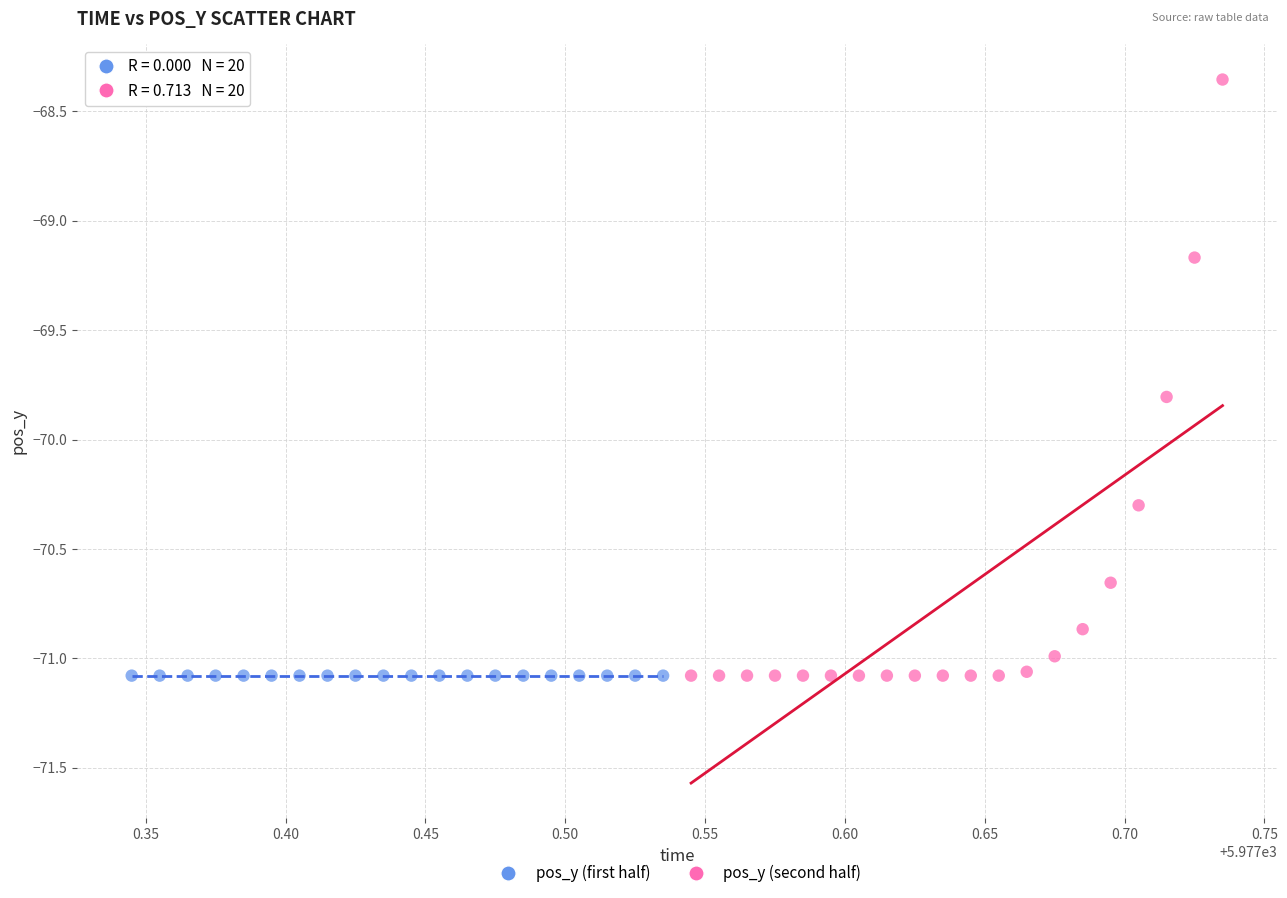

Which series reaches the maximum Y coordinate?

pos_y (second half)